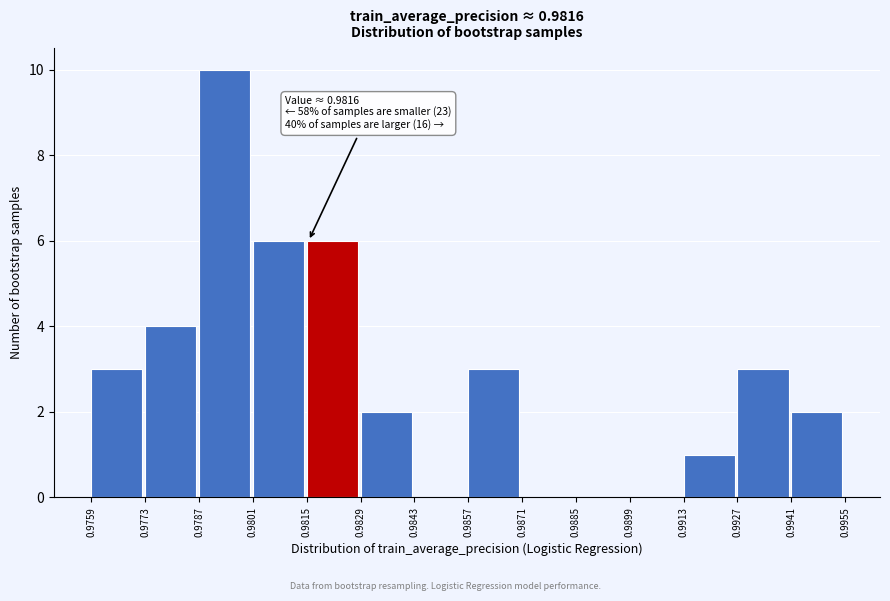

Over which range of the x-axis is the bar tallest?

0.9787 to 0.9801